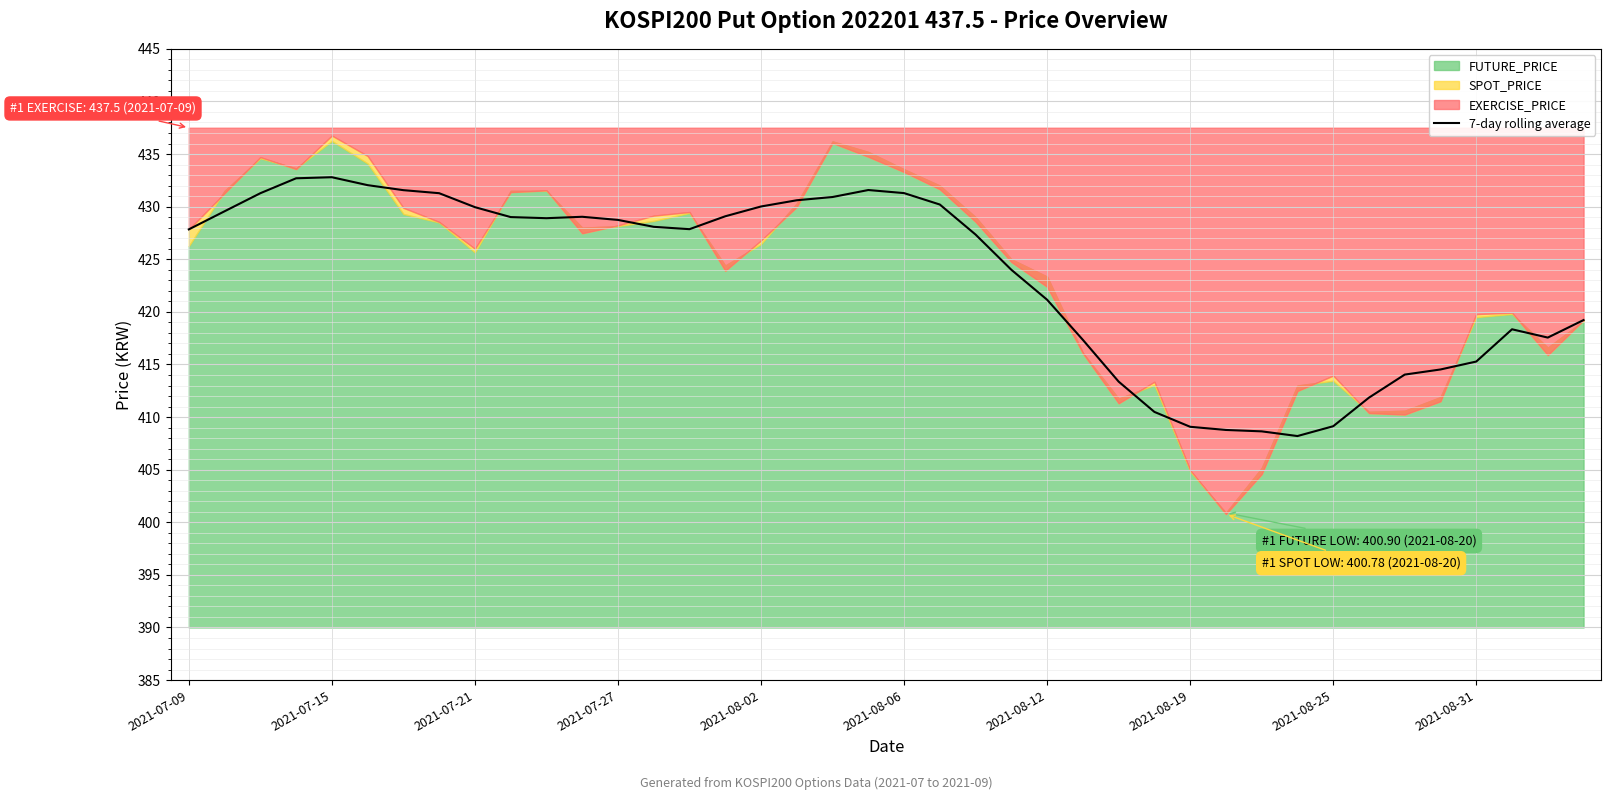

What is the lowest value of the 7-day rolling average series?

408.2